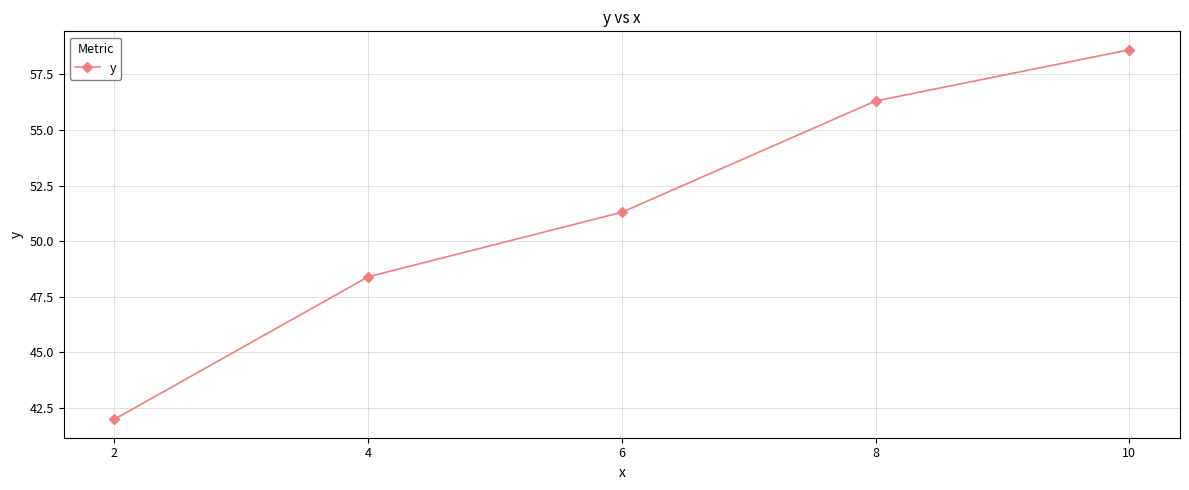

What is the maximum value shown in the chart?

58.6